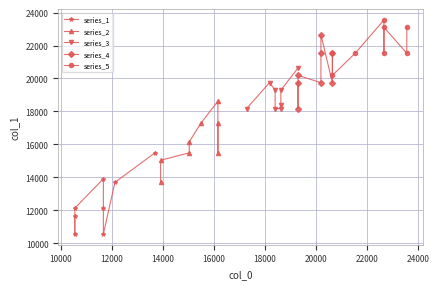

Is it true that series_2 equals 9962 at 10000?

False